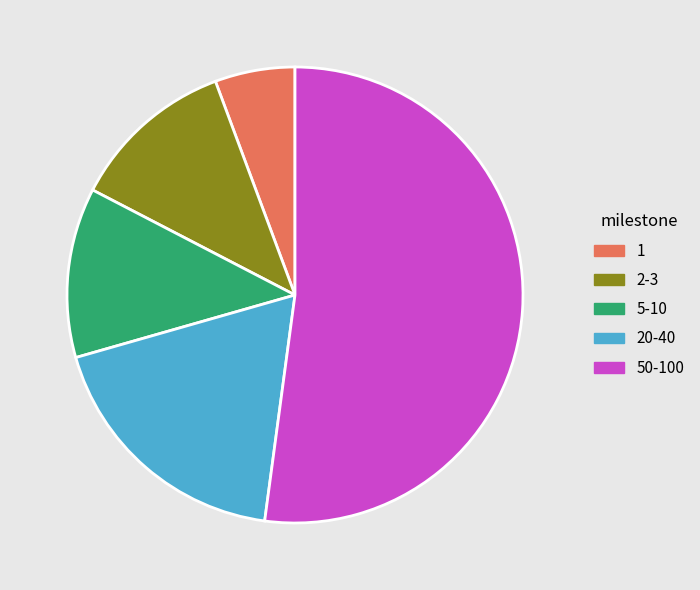

The 20-40 slice represents 12% of the pie. True or false?

False